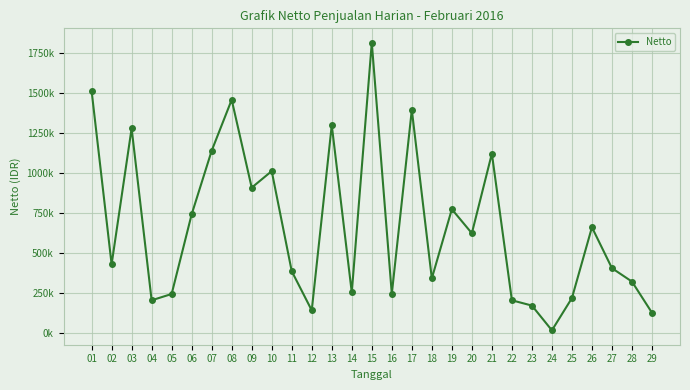

What is the minimum value shown in the chart?

15000